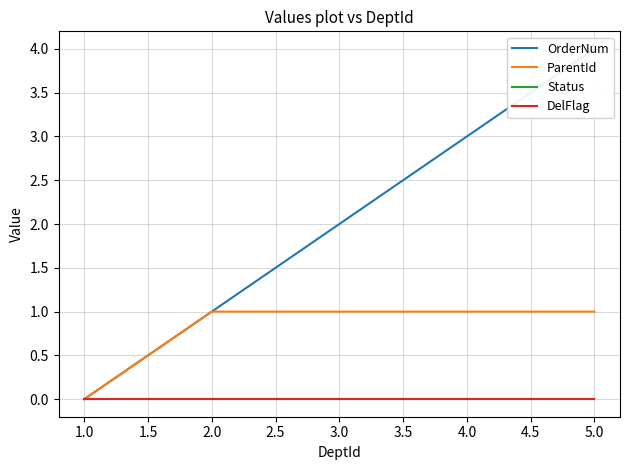

What are all the series names shown in the legend?

OrderNum, ParentId, Status, DelFlag